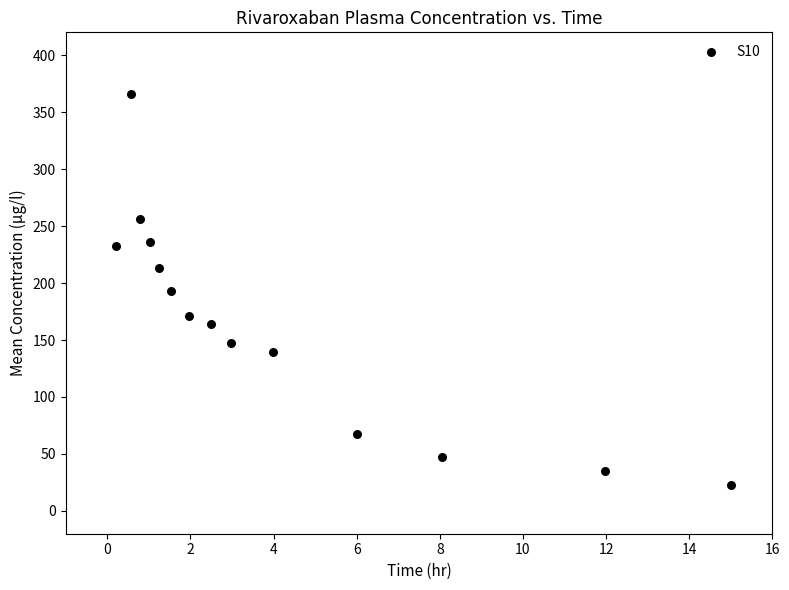

What is the range of Y values (max minus min)?

343.3